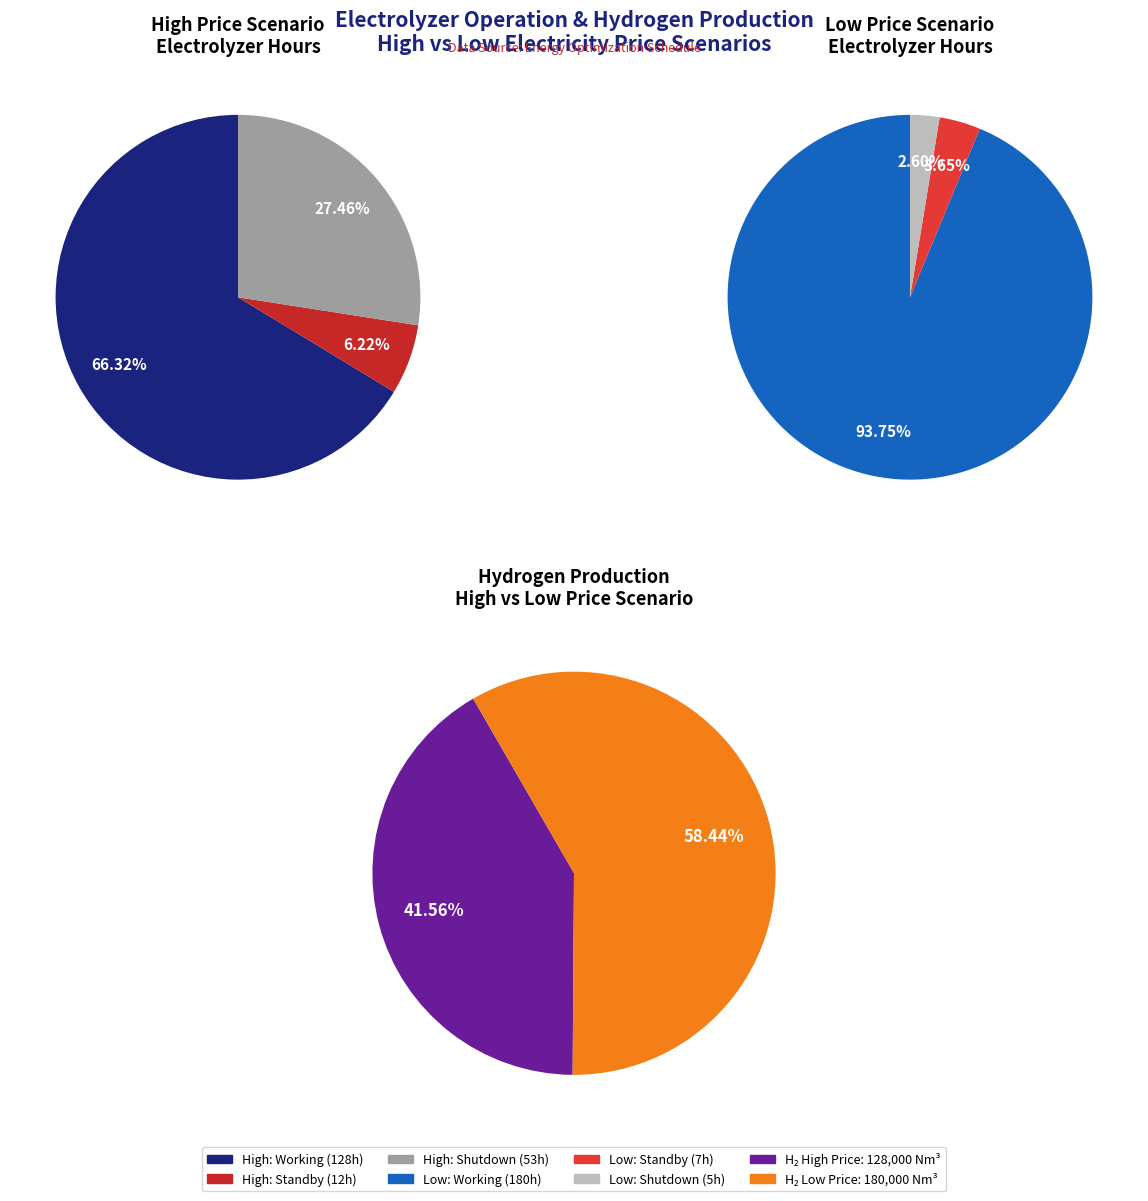

Which category has the biggest portion of the pie?

低-工作